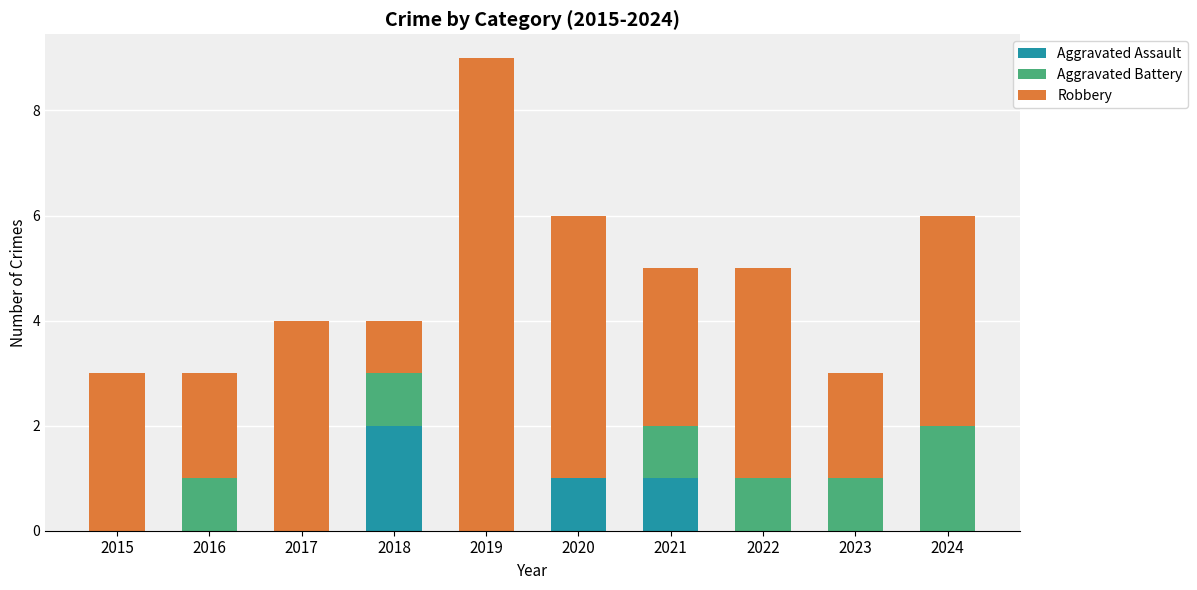

Which category has the highest value in the Aggravated Assault series?

2018